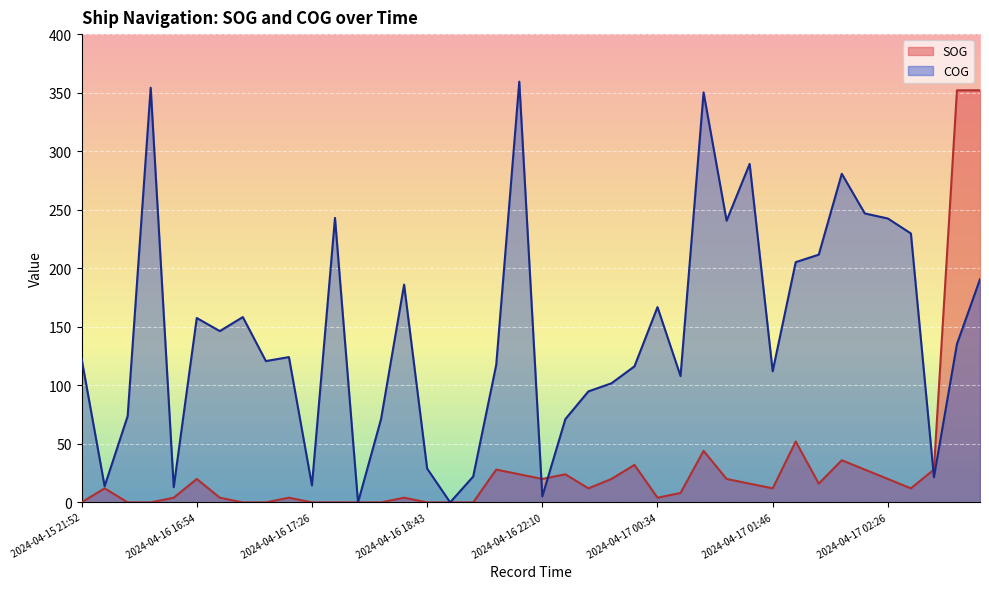

How many lines are shown in the chart?

2